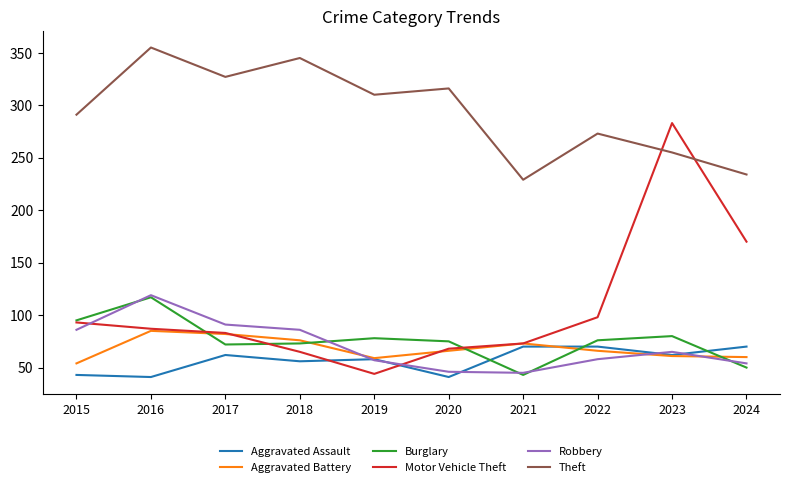

What is the spread (max minus min) of values at 2016?

314